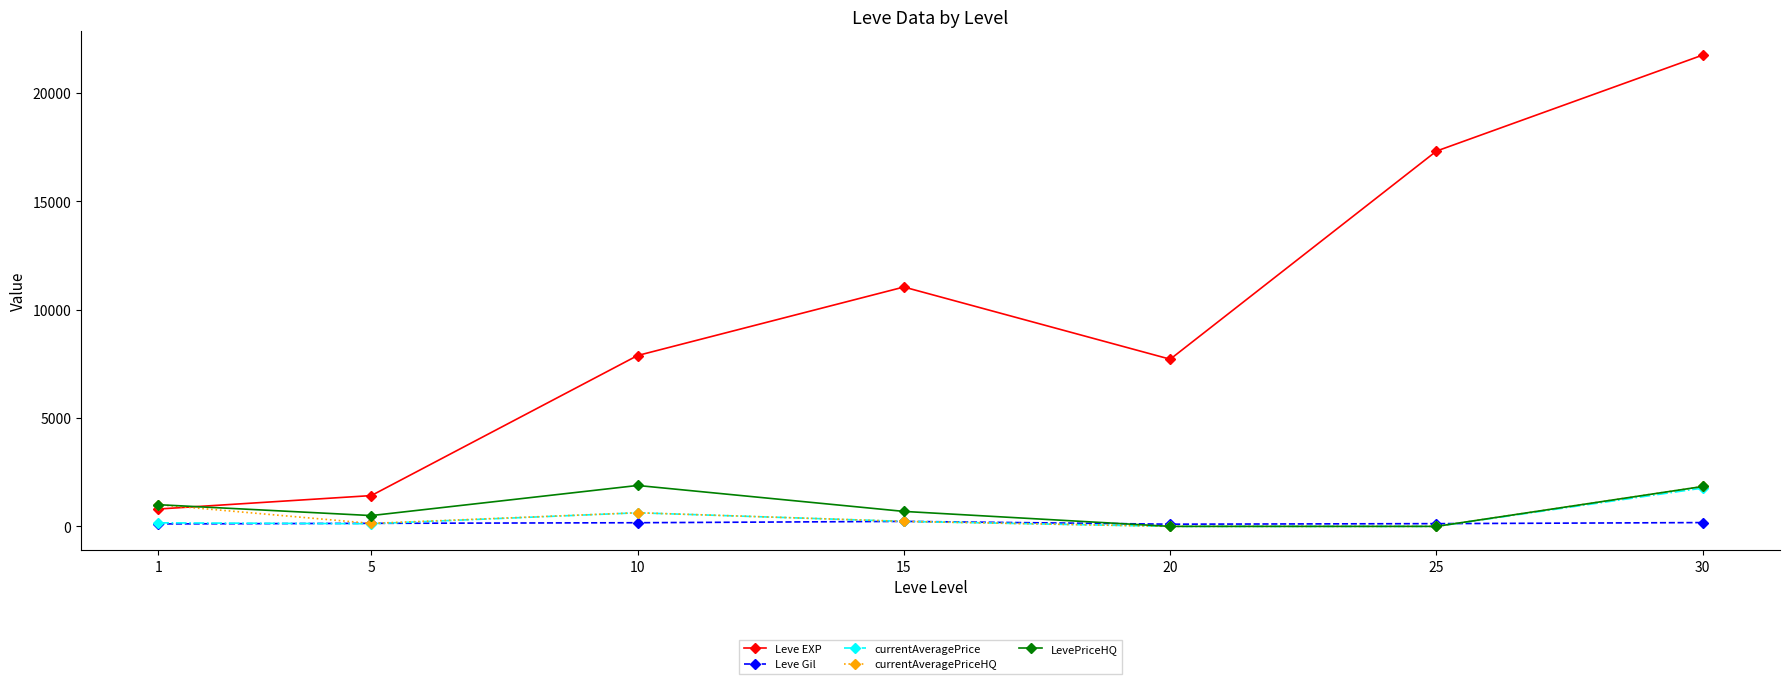

What is the sum of the Leve Gil values at 10 and 20?

269.0